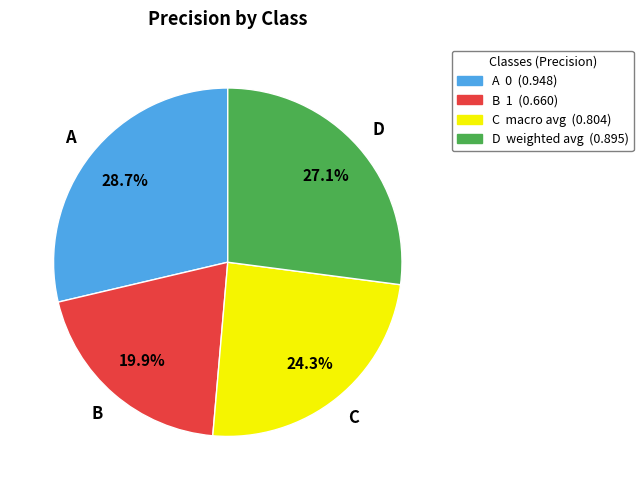

Does any single category account for the majority?

No